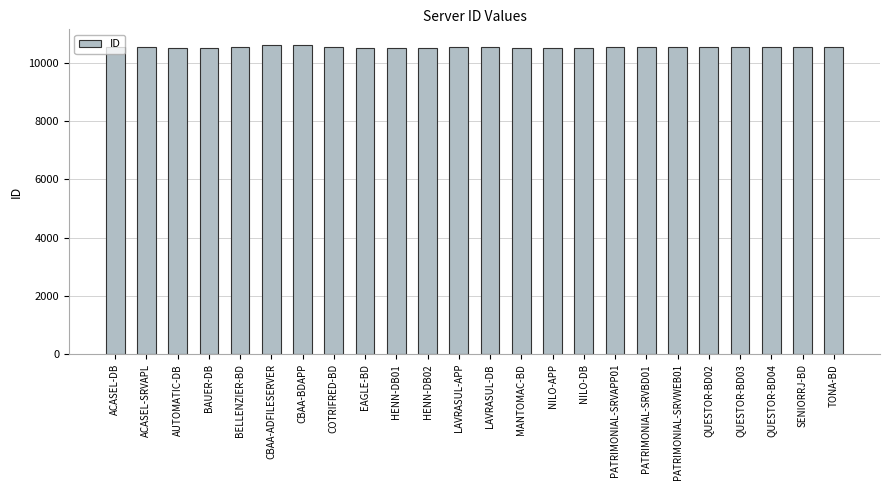

What is the label of the 6th bar from the right?

PATRIMONIAL-SRVWEB01